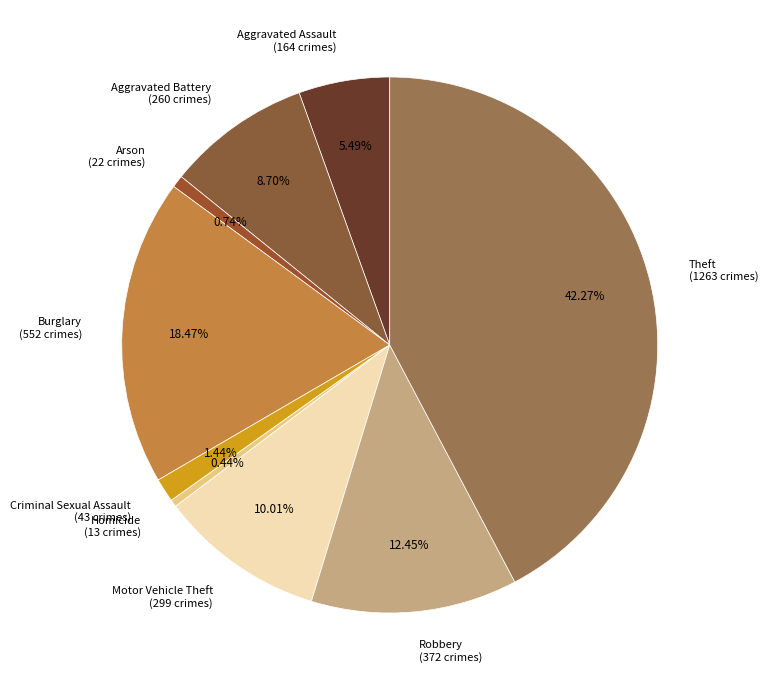

Approximately how many times larger is the value at Aggravated Assault compared to Aggravated Battery?

0.6